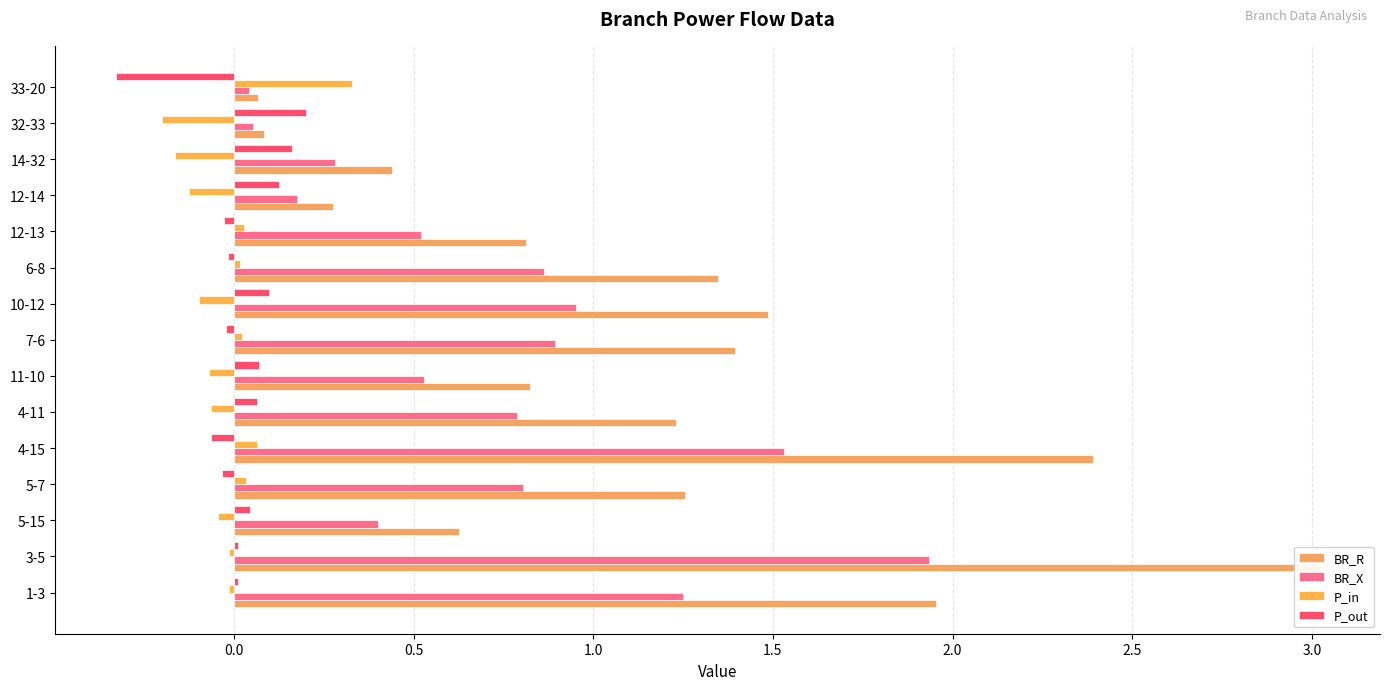

True or false: BR_X has a value of 0.4 at 5-15.

True